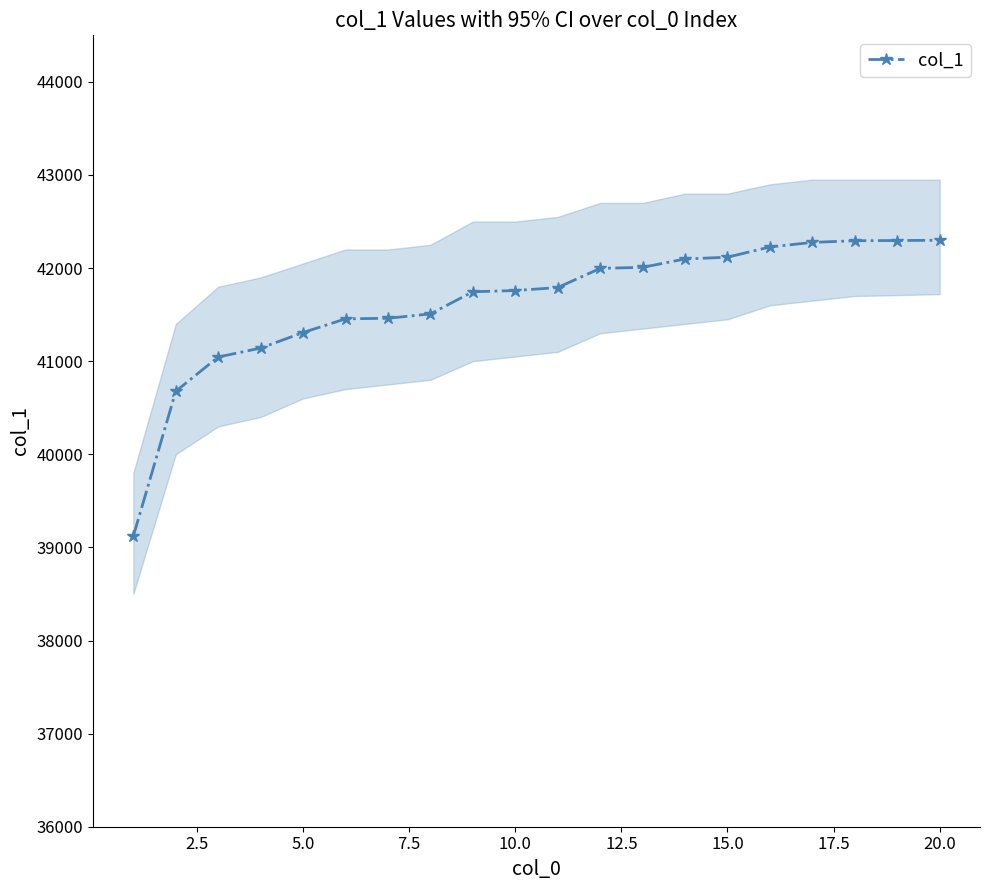

Count the number of data series in this chart.

1